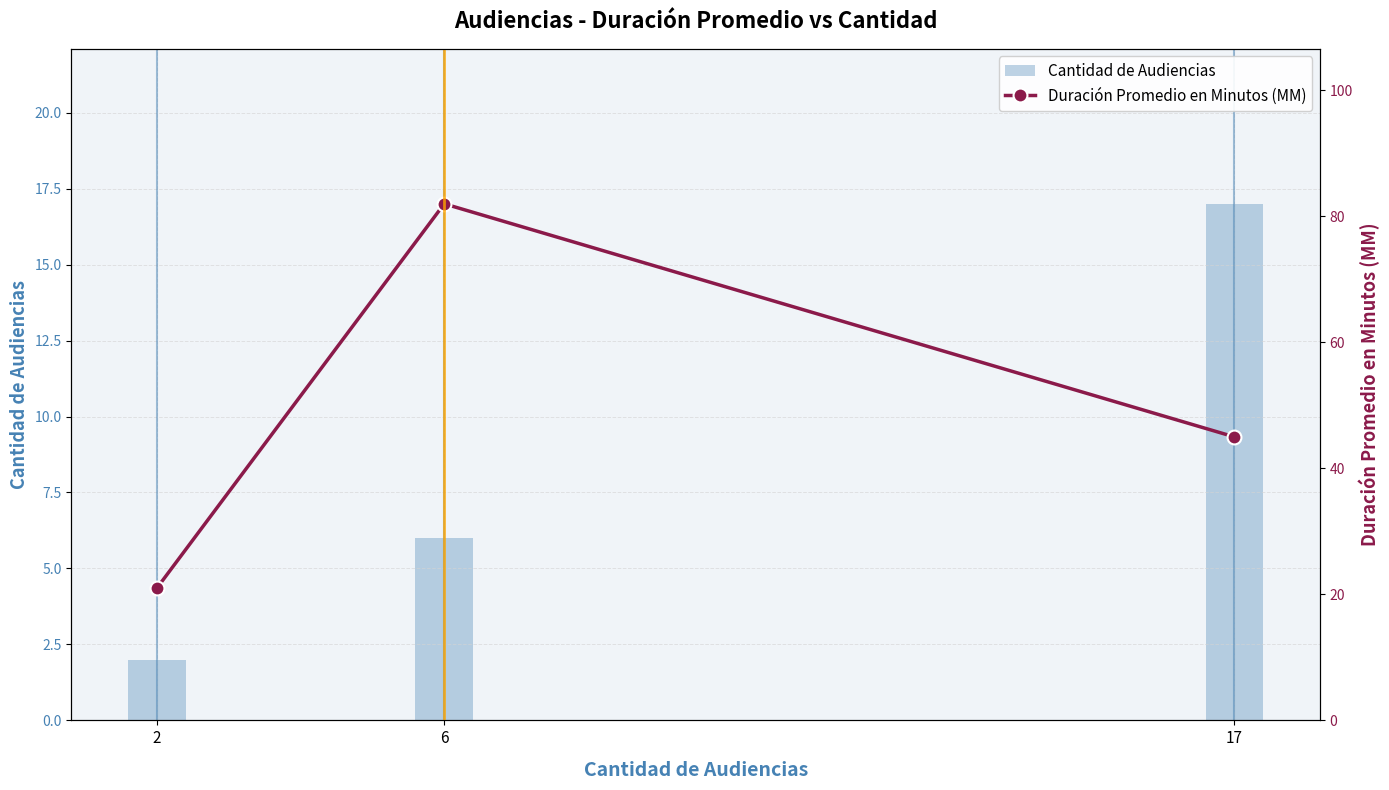

Which series has the widest spread of values?

Duración Promedio en Minutos (MM)